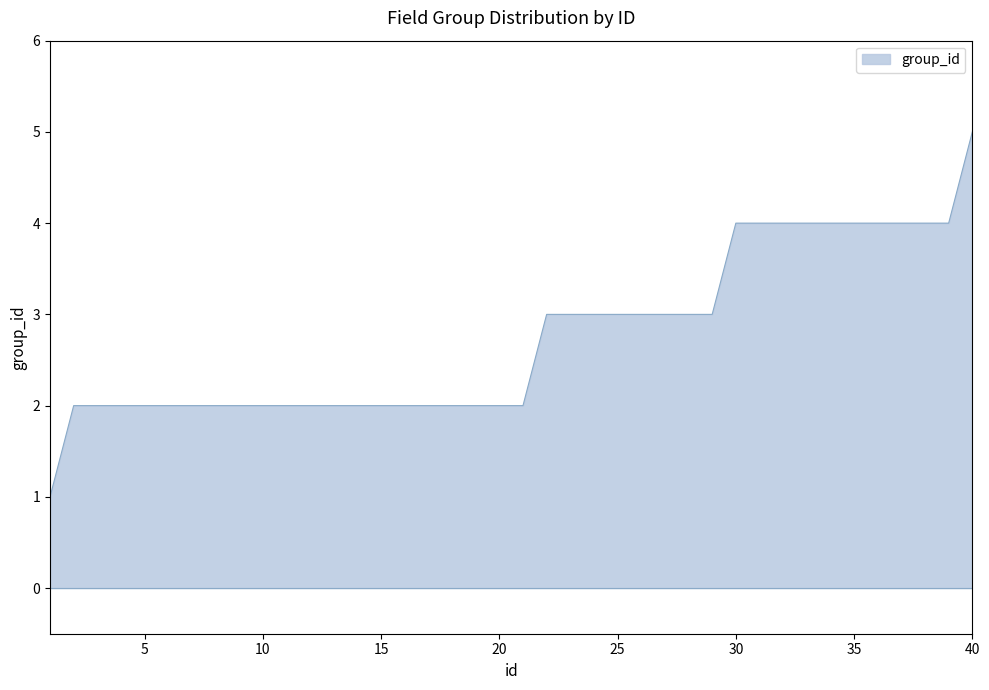

How many series are shown in this chart?

1